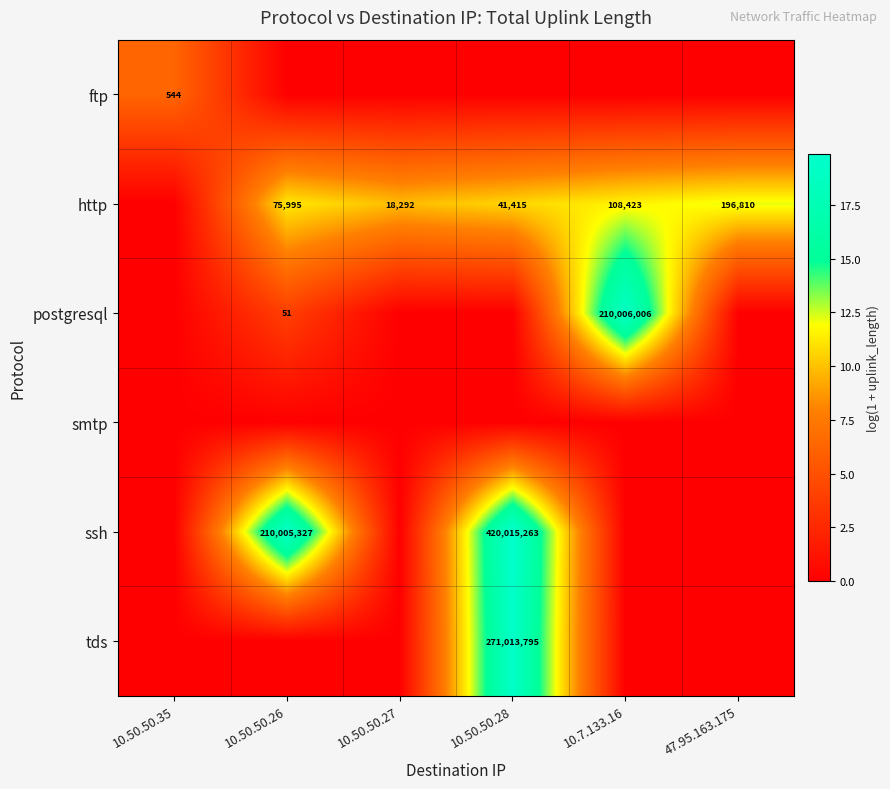

Is it true that ssh equals 420015263 at 10.50.50.28?

True